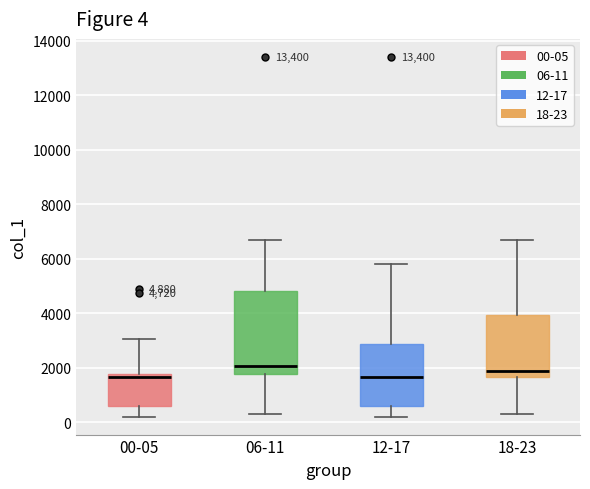

Which box is the tallest, from its lower edge to its upper edge?

06-11